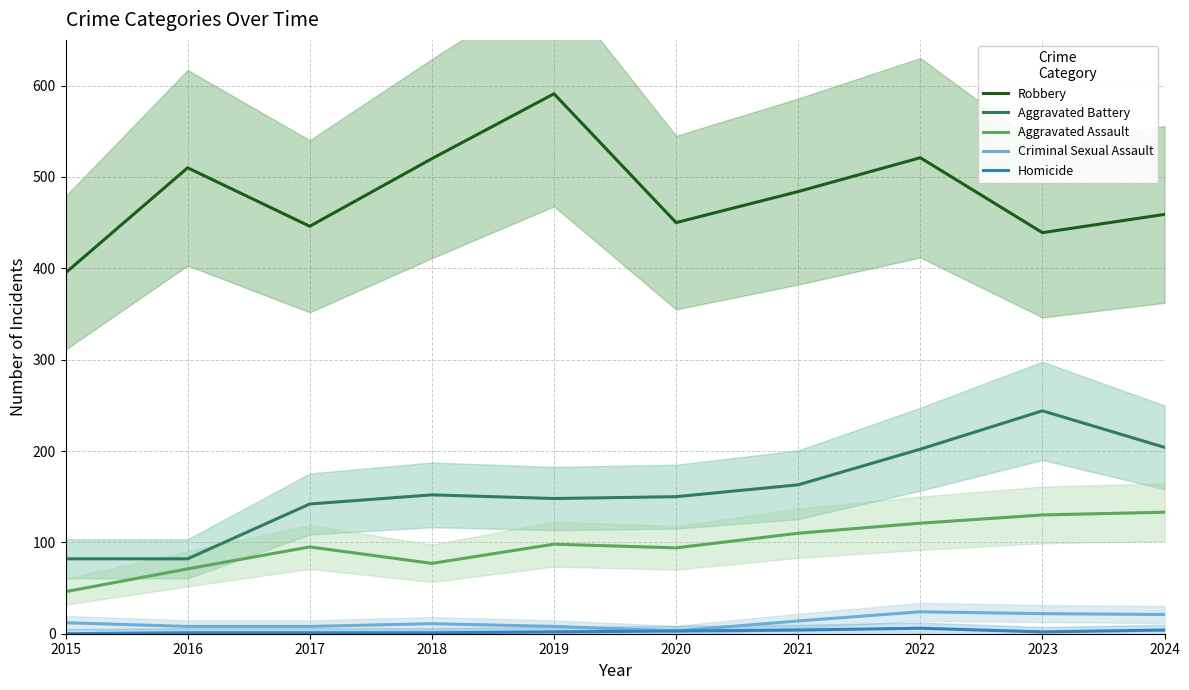

What is the average value of the Aggravated Battery series?

157